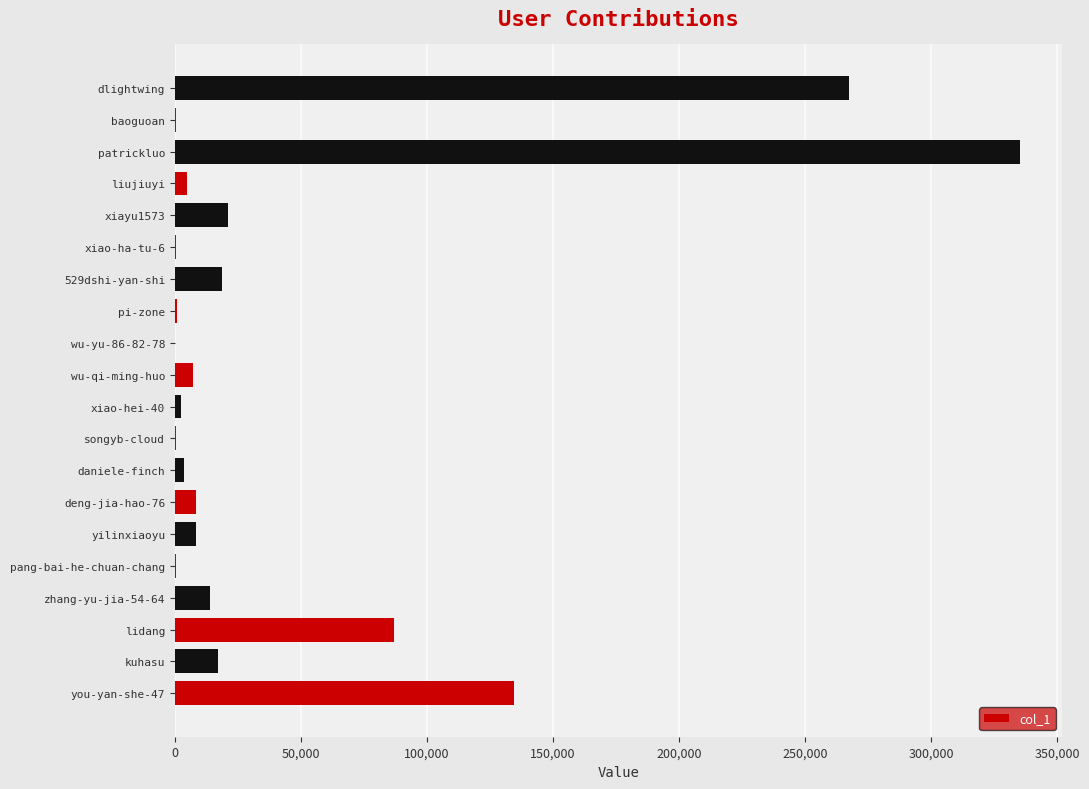

The chart shows a value of 7245 at wu-qi-ming-huo. True or false?

True